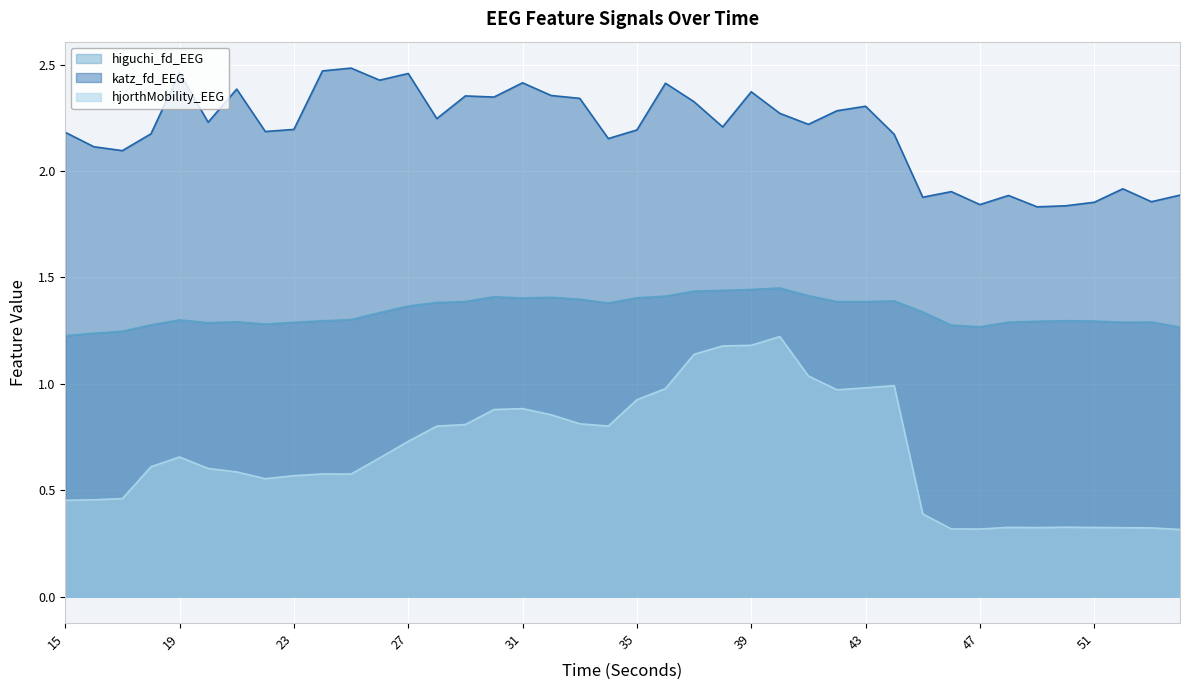

At which category does hjorthMobility_EEG reach its first local peak?

19